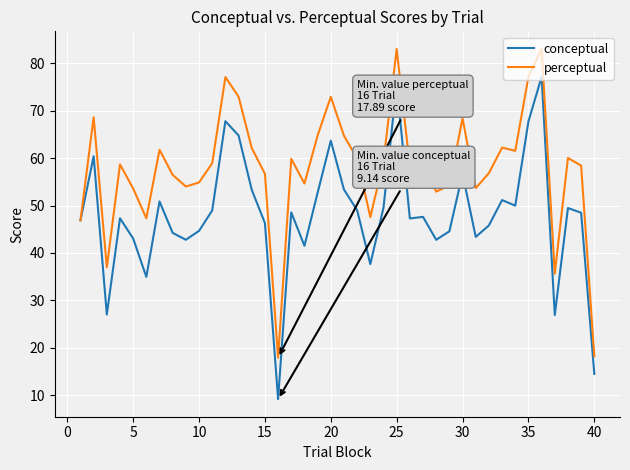

What is the smallest value displayed?

9.1